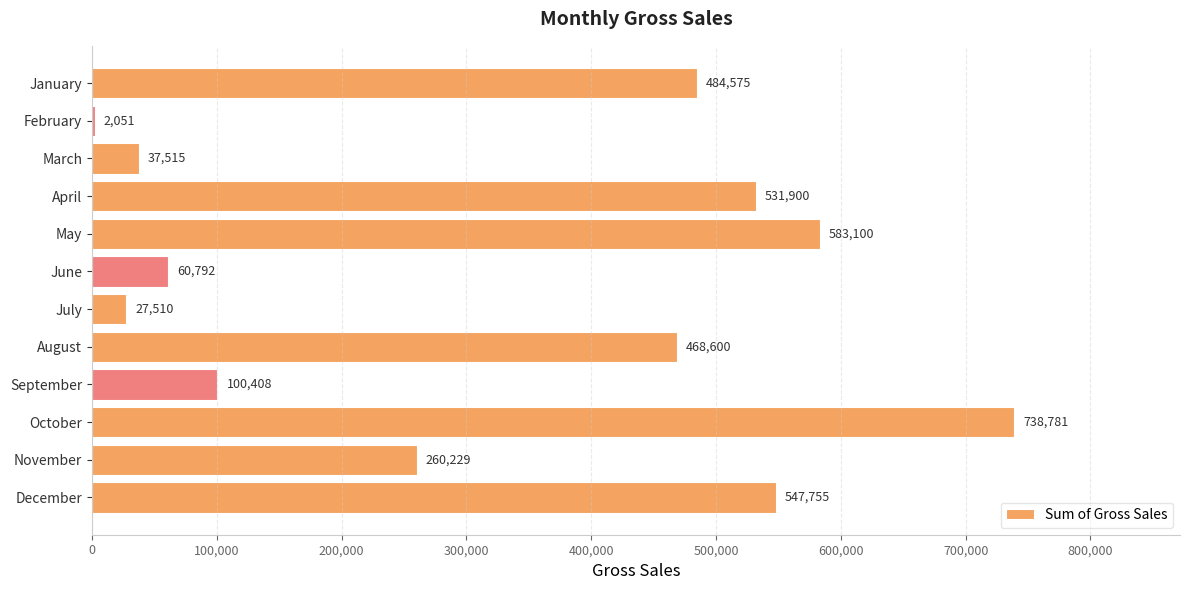

At which category does the chart reach its peak across all series?

October